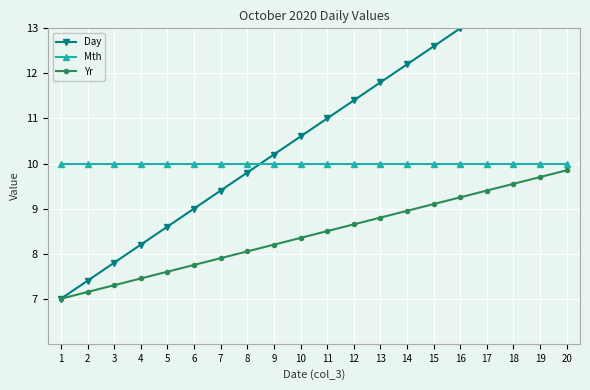

At which category does the chart reach its peak across all series?

20